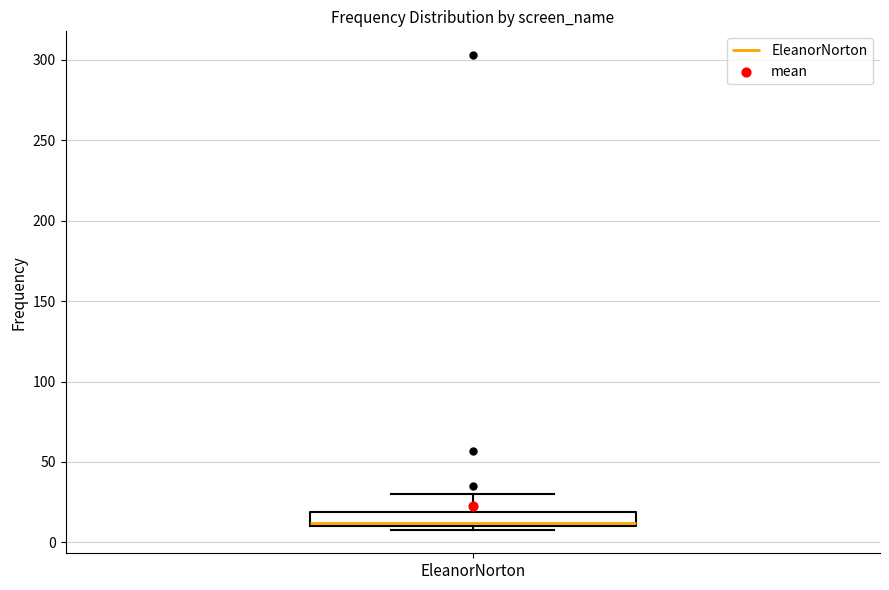

Transcribe this box plot: give where the median line is, the range the box spans, and where the two whiskers end, as read against the y-axis. The values are not printed on the chart, so give them approximately, as read against the axis.

median 10 (just above the box's lower edge), box 10 to 20, whiskers 10 (just below the box's lower edge) to 30